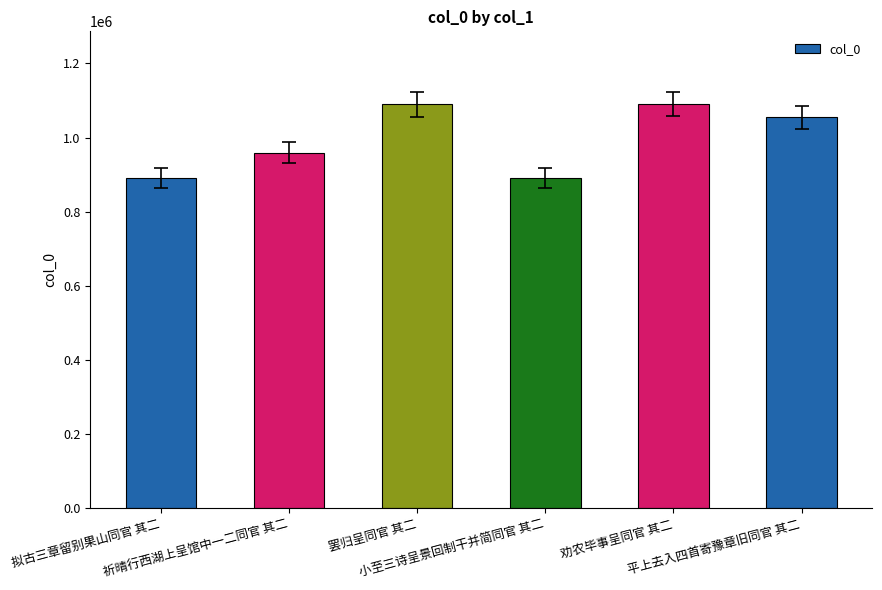

What is the average value?

995494